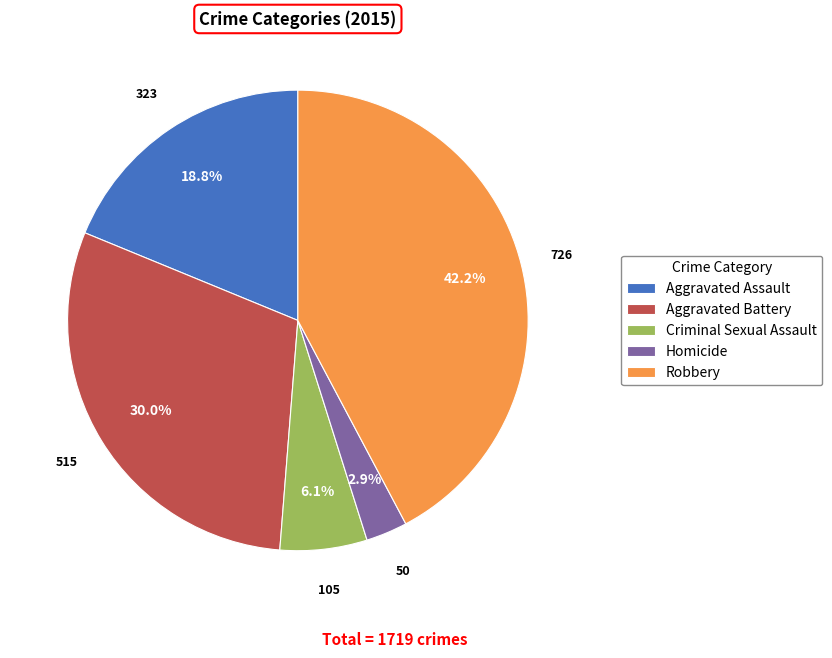

Which has a higher value, Robbery or Criminal Sexual Assault?

Robbery